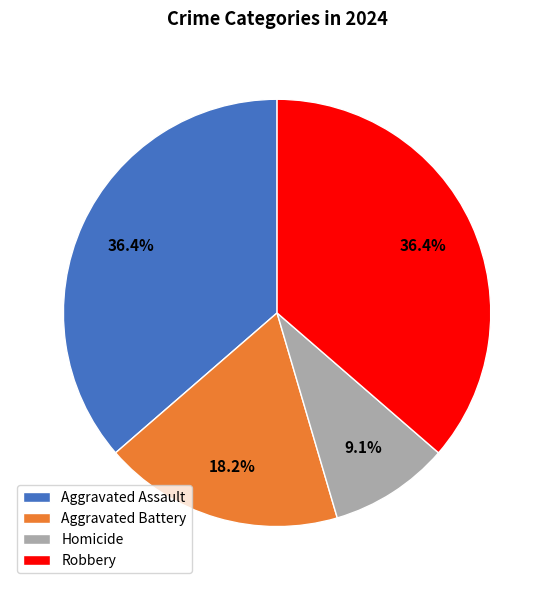

Count the number of slices in the pie.

4